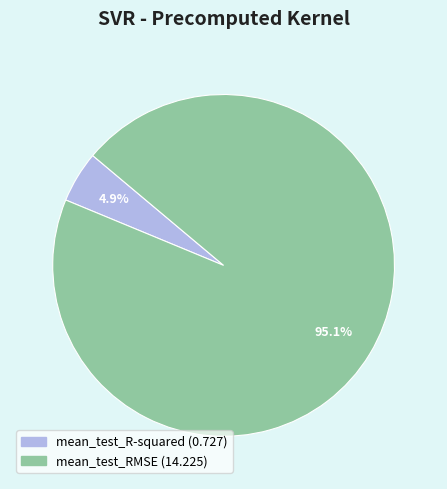

What is the majority slice?

mean_test_RMSE